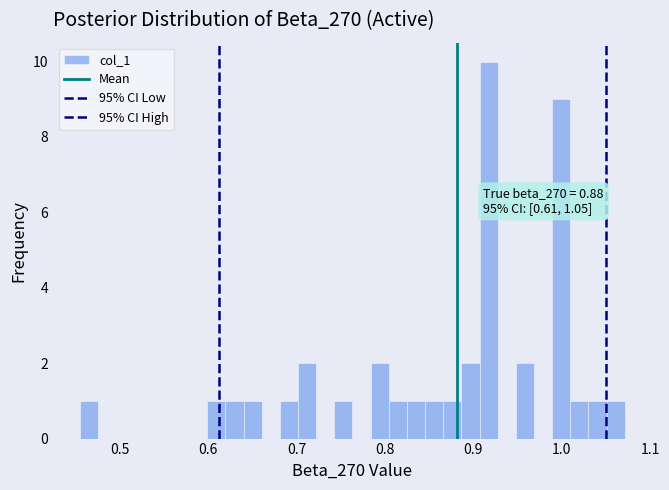

Read against the x-axis, roughly where is the centre of the tallest bar?

0.92